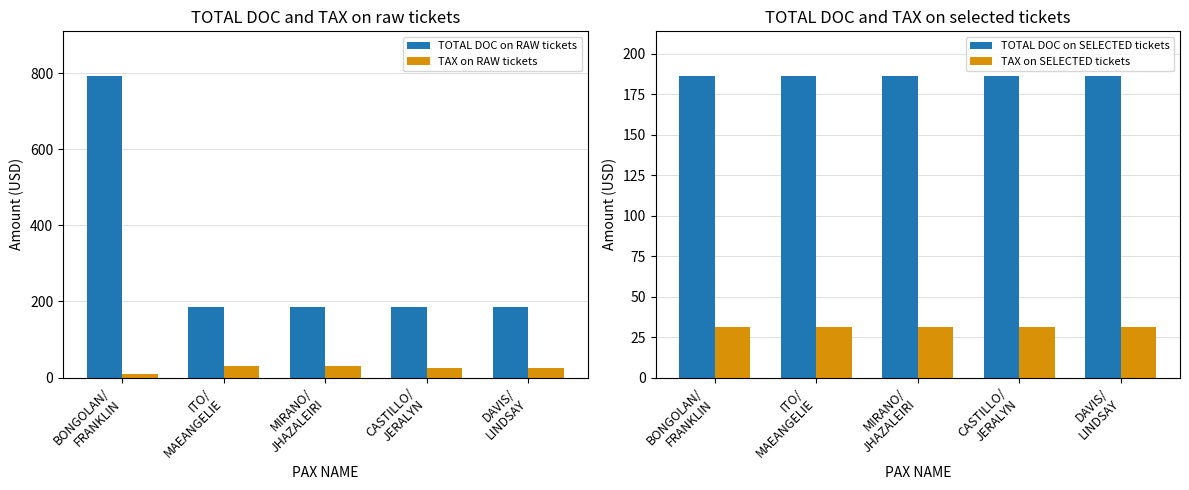

At how many categories does at least one series exceed 420?

1